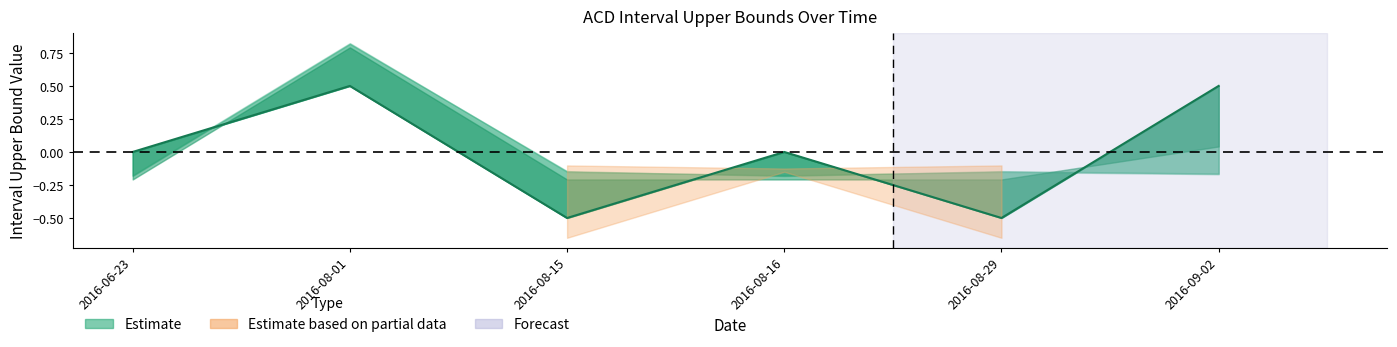

How many negative values are there?

2